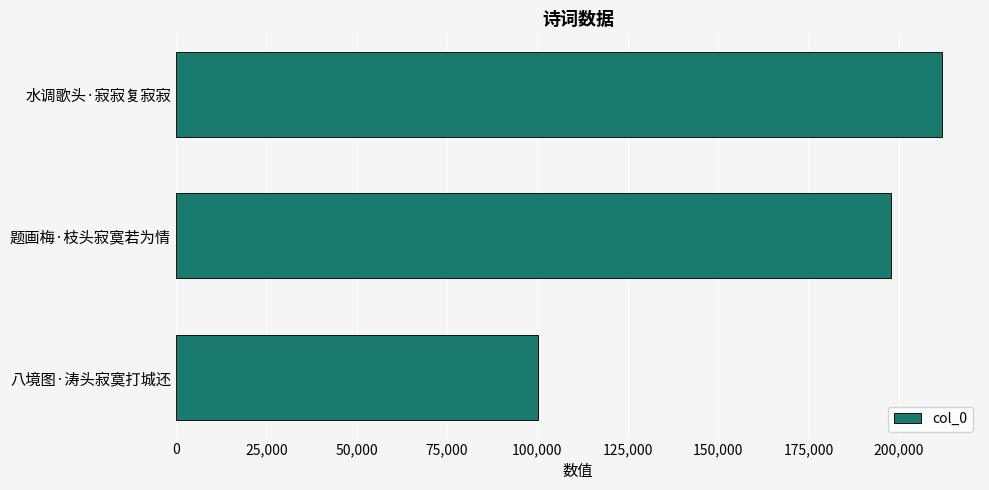

What is the sum of all values?

509963